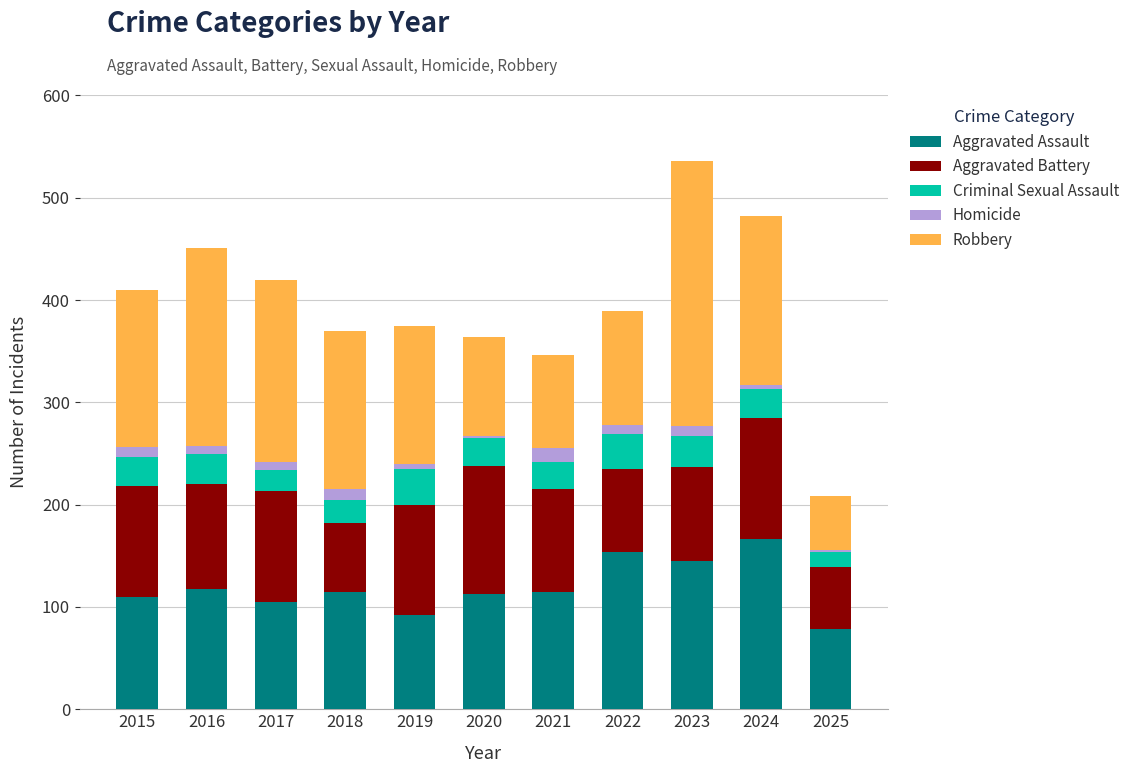

How many bars are there in total?

11